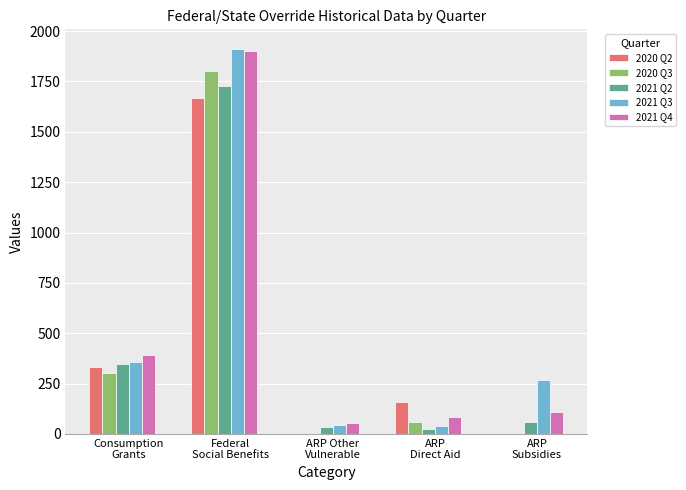

Where does the 2020 Q3 series first go above 58?

Consumption
Grants